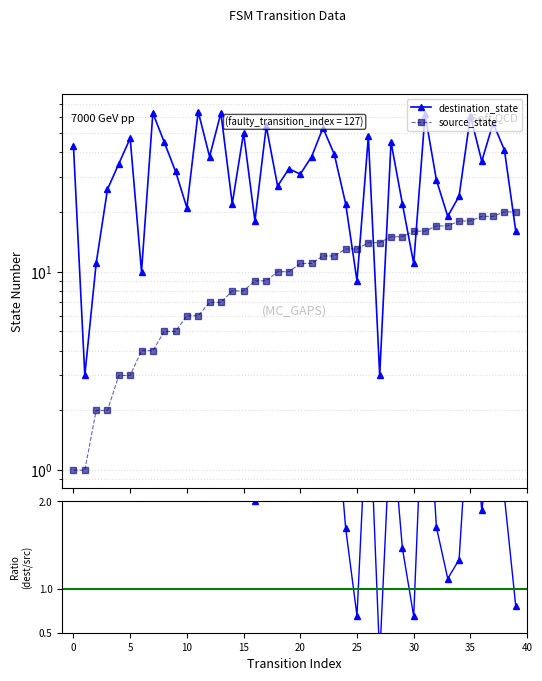

Between 32 and 23, which is larger?

23